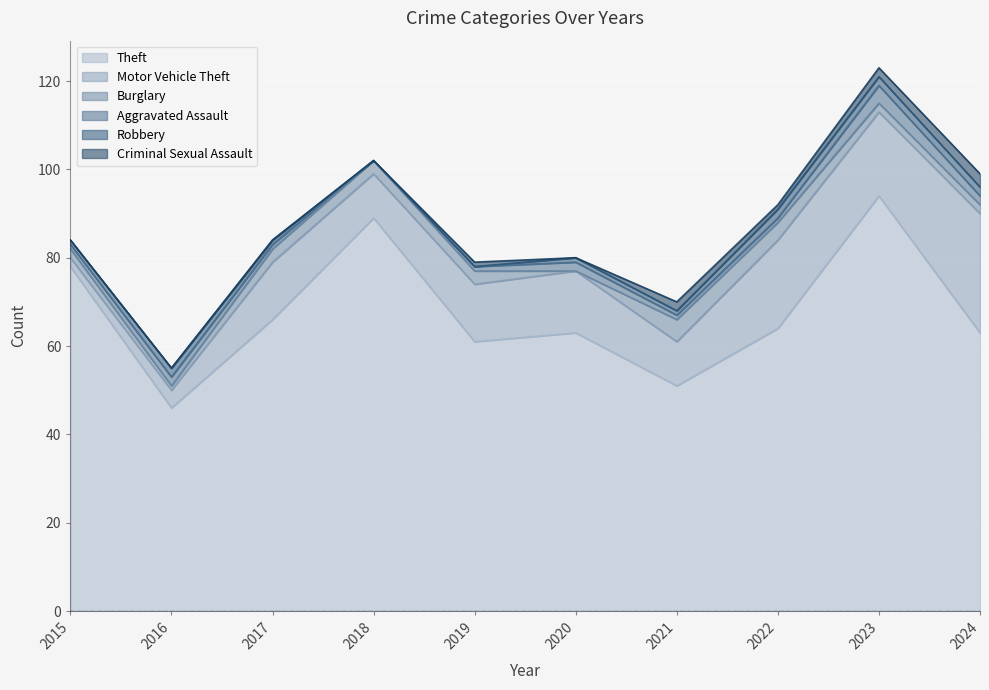

At which category does the chart reach its peak across all series?

2023